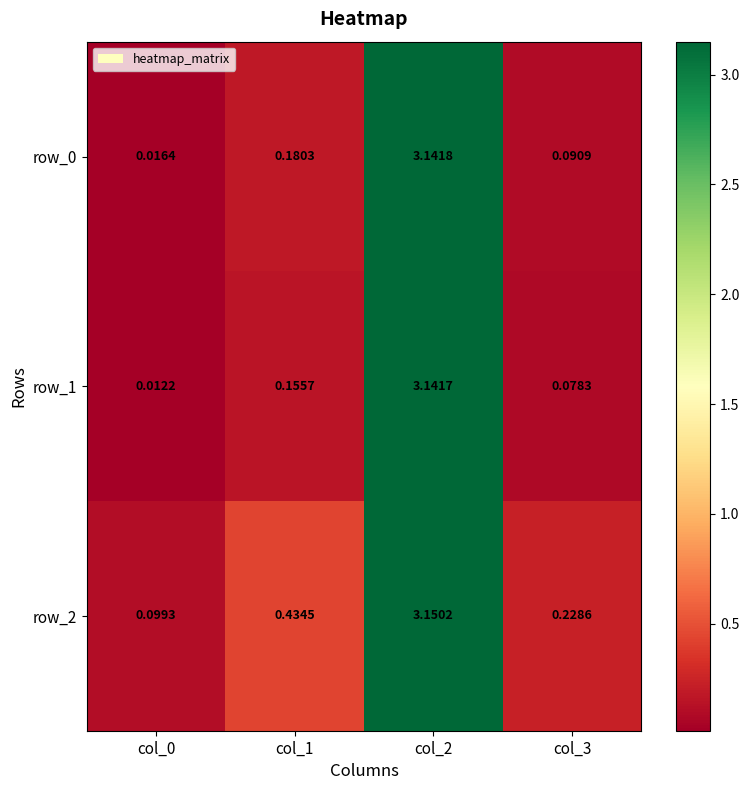

Is the value of row_1 at col_0 greater than the value of row_2 at col_0?

No